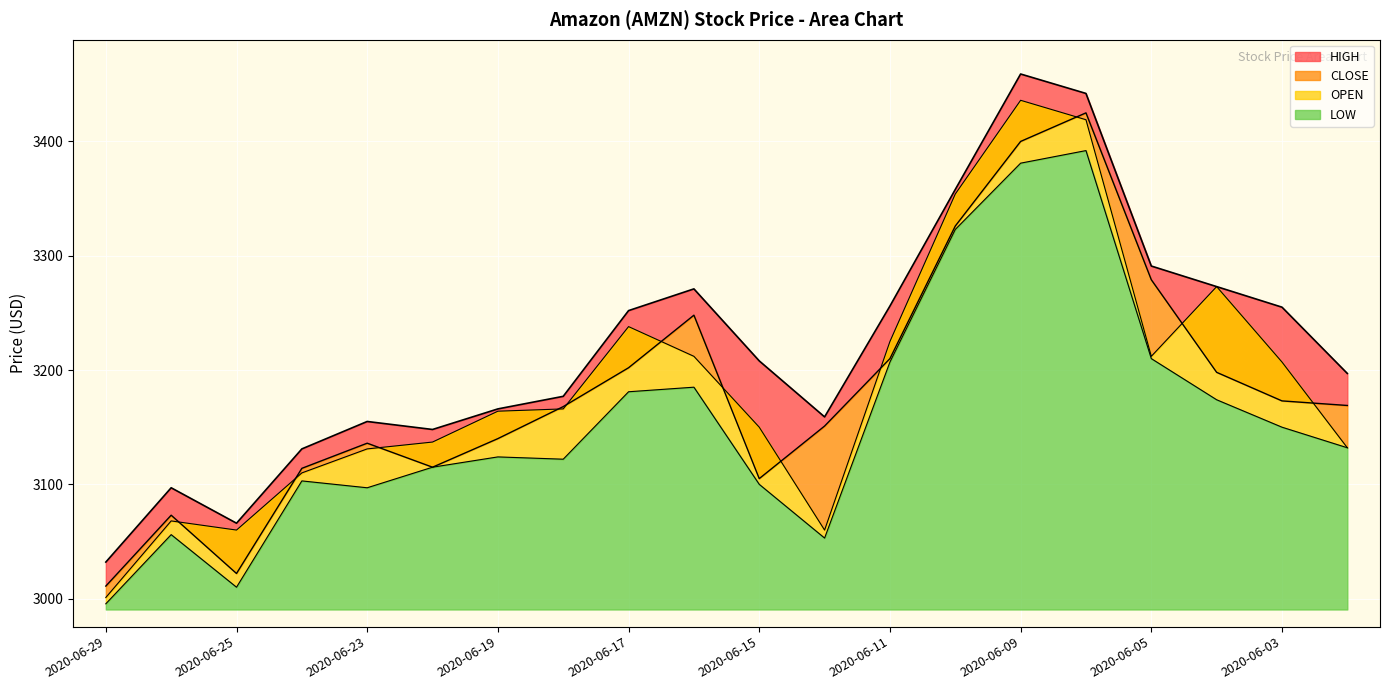

What is the spread (max minus min) of values at 2020-06-02?

65.0